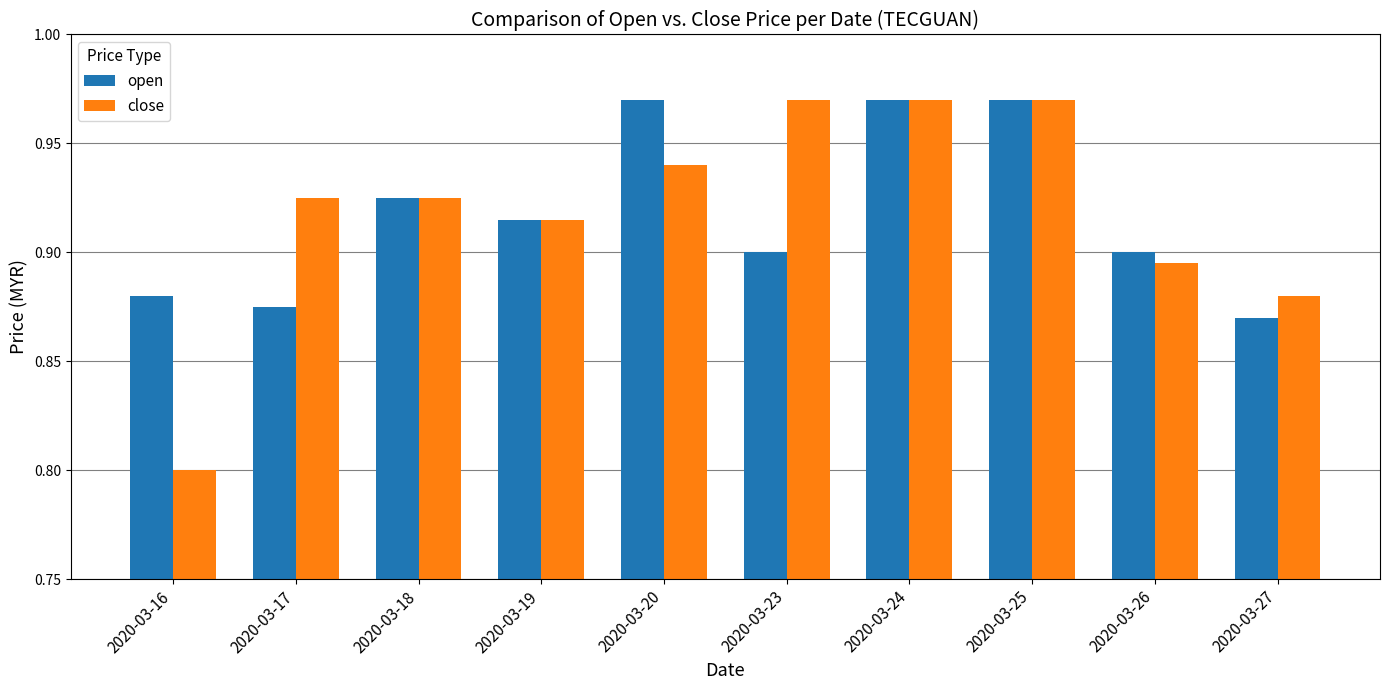

What is the sum of all close values?

9.2